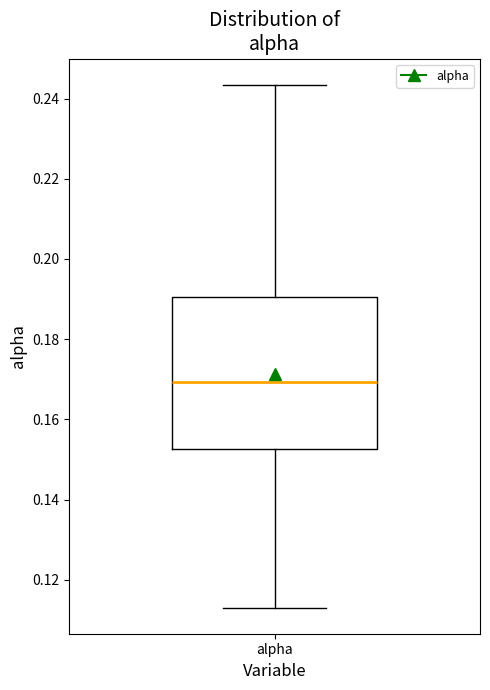

Read this box plot against the y-axis: the position of the median line, the range covered by the box, and the ends of both whiskers. The values are not printed on the chart, so give them approximately, as read against the axis.

median 0.170, box 0.152 to 0.190, whiskers 0.114 to 0.244